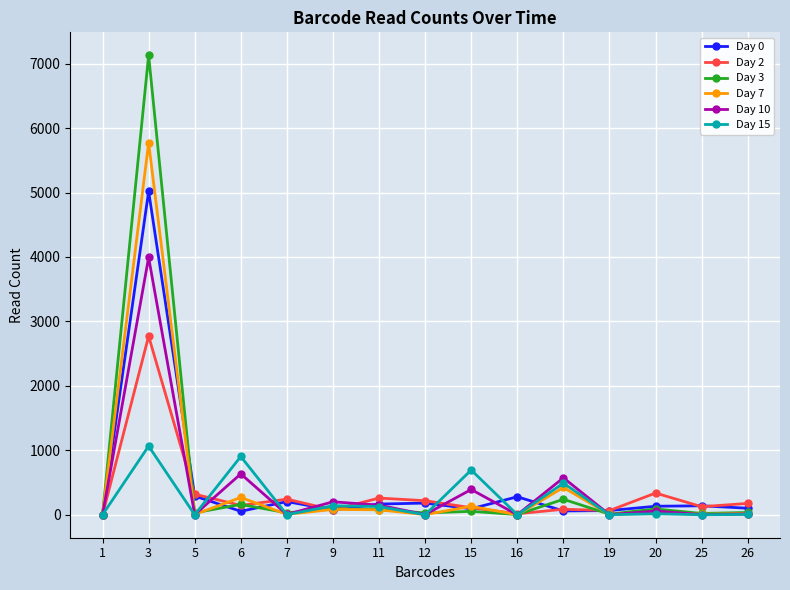

Is the value of Day 7 at 15 greater than the value of Day 0 at 19?

Yes